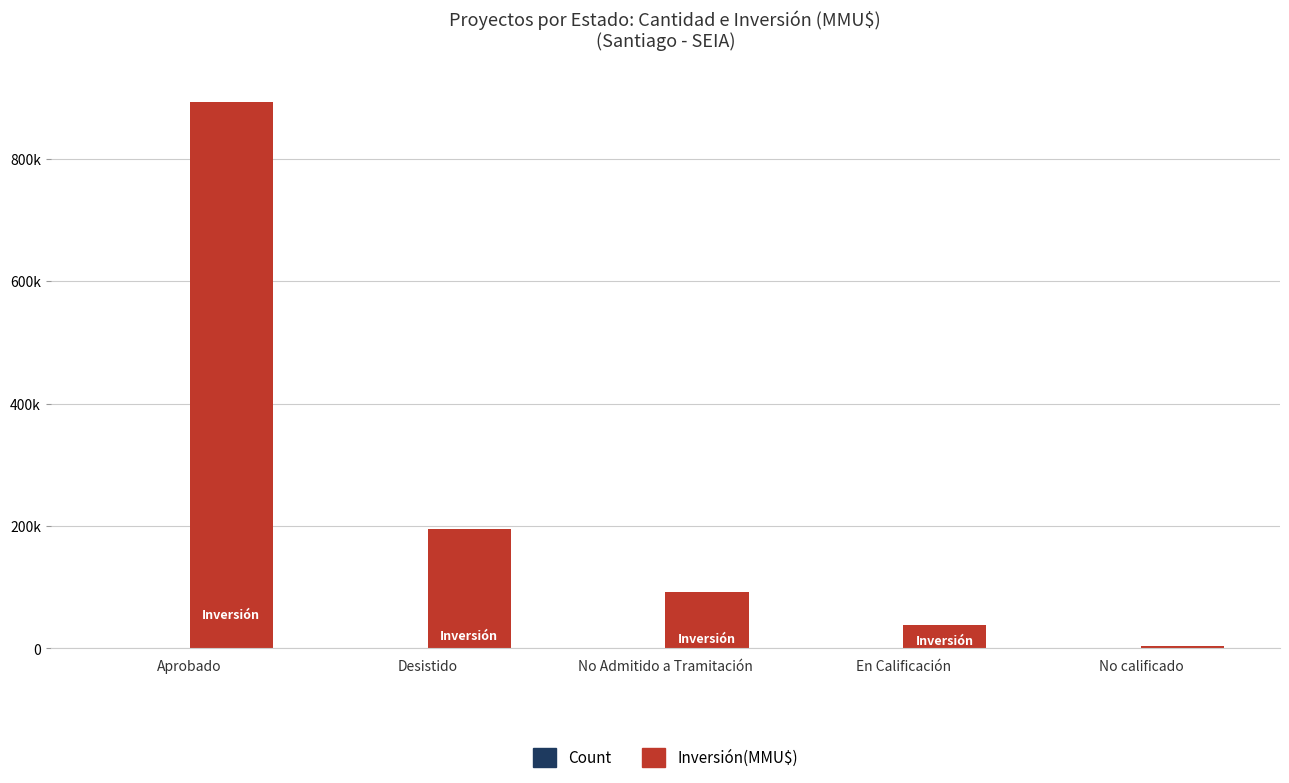

Reading left to right, what are all the values shown in this chart?

Count: Aprobado=19	Desistido=3	No Admitido a Tramitación=2	En Calificación=2	No calificado=1
Inversión(MMU$): Aprobado=893456	Desistido=194500	No Admitido a Tramitación=92790	En Calificación=37435	No calificado=4500